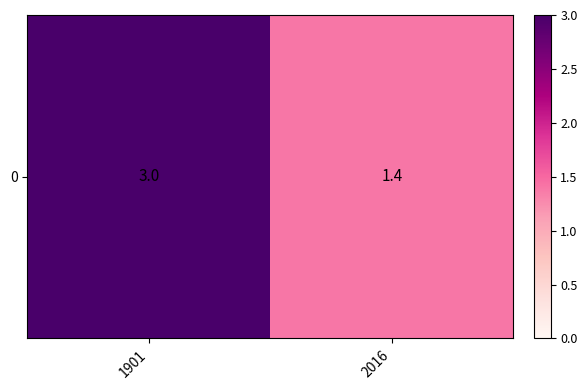

Reading left to right, what are all the values shown in this chart?

1901=3.0	2016=1.4